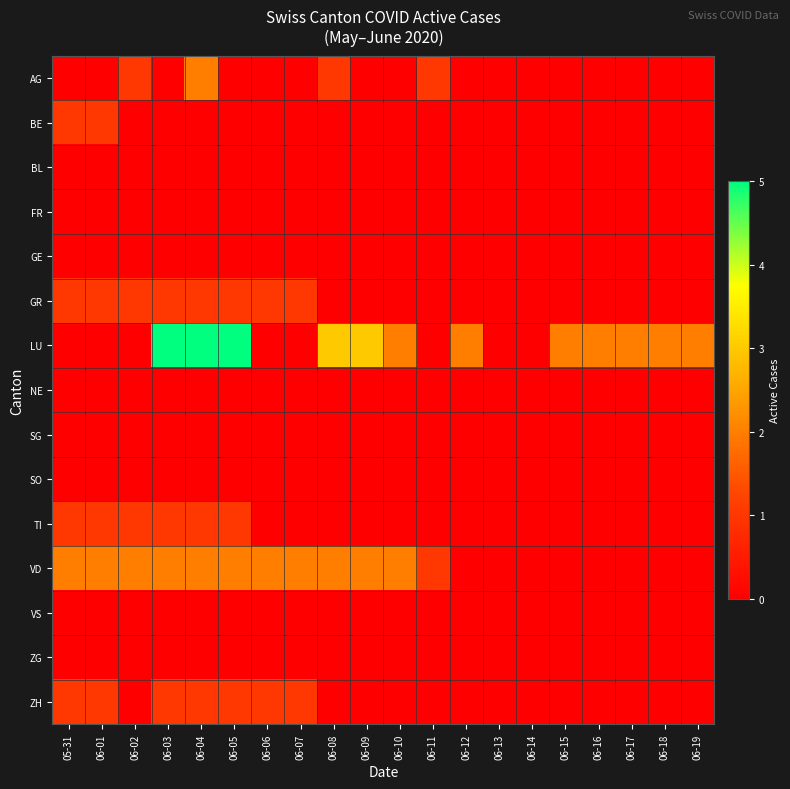

Reading right to left, list all the values displayed in this chart.

AG: 06-19=0	06-18=0	06-17=0	06-16=0	06-15=0	06-14=0	06-13=0	06-12=0	06-11=1	06-10=0	06-09=0	06-08=1	06-07=0	06-06=0	06-05=0	06-04=2	06-03=0	06-02=1	06-01=0	05-31=0
BE: 06-19=0	06-18=0	06-17=0	06-16=0	06-15=0	06-14=0	06-13=0	06-12=0	06-11=0	06-10=0	06-09=0	06-08=0	06-07=0	06-06=0	06-05=0	06-04=0	06-03=0	06-02=0	06-01=1	05-31=1
BL: 06-19=0	06-18=0	06-17=0	06-16=0	06-15=0	06-14=0	06-13=0	06-12=0	06-11=0	06-10=0	06-09=0	06-08=0	06-07=0	06-06=0	06-05=0	06-04=0	06-03=0	06-02=0	06-01=0	05-31=0
FR: 06-19=0	06-18=0	06-17=0	06-16=0	06-15=0	06-14=0	06-13=0	06-12=0	06-11=0	06-10=0	06-09=0	06-08=0	06-07=0	06-06=0	06-05=0	06-04=0	06-03=0	06-02=0	06-01=0	05-31=0
GE: 06-19=0	06-18=0	06-17=0	06-16=0	06-15=0	06-14=0	06-13=0	06-12=0	06-11=0	06-10=0	06-09=0	06-08=0	06-07=0	06-06=0	06-05=0	06-04=0	06-03=0	06-02=0	06-01=0	05-31=0
GR: 06-19=0	06-18=0	06-17=0	06-16=0	06-15=0	06-14=0	06-13=0	06-12=0	06-11=0	06-10=0	06-09=0	06-08=0	06-07=1	06-06=1	06-05=1	06-04=1	06-03=1	06-02=1	06-01=1	05-31=1
LU: 06-19=2	06-18=2	06-17=2	06-16=2	06-15=2	06-14=0	06-13=0	06-12=2	06-11=0	06-10=2	06-09=3	06-08=3	06-07=0	06-06=0	06-05=5	06-04=5	06-03=5	06-02=0	06-01=0	05-31=0
NE: 06-19=0	06-18=0	06-17=0	06-16=0	06-15=0	06-14=0	06-13=0	06-12=0	06-11=0	06-10=0	06-09=0	06-08=0	06-07=0	06-06=0	06-05=0	06-04=0	06-03=0	06-02=0	06-01=0	05-31=0
SG: 06-19=0	06-18=0	06-17=0	06-16=0	06-15=0	06-14=0	06-13=0	06-12=0	06-11=0	06-10=0	06-09=0	06-08=0	06-07=0	06-06=0	06-05=0	06-04=0	06-03=0	06-02=0	06-01=0	05-31=0
SO: 06-19=0	06-18=0	06-17=0	06-16=0	06-15=0	06-14=0	06-13=0	06-12=0	06-11=0	06-10=0	06-09=0	06-08=0	06-07=0	06-06=0	06-05=0	06-04=0	06-03=0	06-02=0	06-01=0	05-31=0
TI: 06-19=0	06-18=0	06-17=0	06-16=0	06-15=0	06-14=0	06-13=0	06-12=0	06-11=0	06-10=0	06-09=0	06-08=0	06-07=0	06-06=0	06-05=1	06-04=1	06-03=1	06-02=1	06-01=1	05-31=1
VD: 06-19=0	06-18=0	06-17=0	06-16=0	06-15=0	06-14=0	06-13=0	06-12=0	06-11=1	06-10=2	06-09=2	06-08=2	06-07=2	06-06=2	06-05=2	06-04=2	06-03=2	06-02=2	06-01=2	05-31=2
VS: 06-19=0	06-18=0	06-17=0	06-16=0	06-15=0	06-14=0	06-13=0	06-12=0	06-11=0	06-10=0	06-09=0	06-08=0	06-07=0	06-06=0	06-05=0	06-04=0	06-03=0	06-02=0	06-01=0	05-31=0
ZG: 06-19=0	06-18=0	06-17=0	06-16=0	06-15=0	06-14=0	06-13=0	06-12=0	06-11=0	06-10=0	06-09=0	06-08=0	06-07=0	06-06=0	06-05=0	06-04=0	06-03=0	06-02=0	06-01=0	05-31=0
ZH: 06-19=0	06-18=0	06-17=0	06-16=0	06-15=0	06-14=0	06-13=0	06-12=0	06-11=0	06-10=0	06-09=0	06-08=0	06-07=1	06-06=1	06-05=1	06-04=1	06-03=1	06-02=0	06-01=1	05-31=1